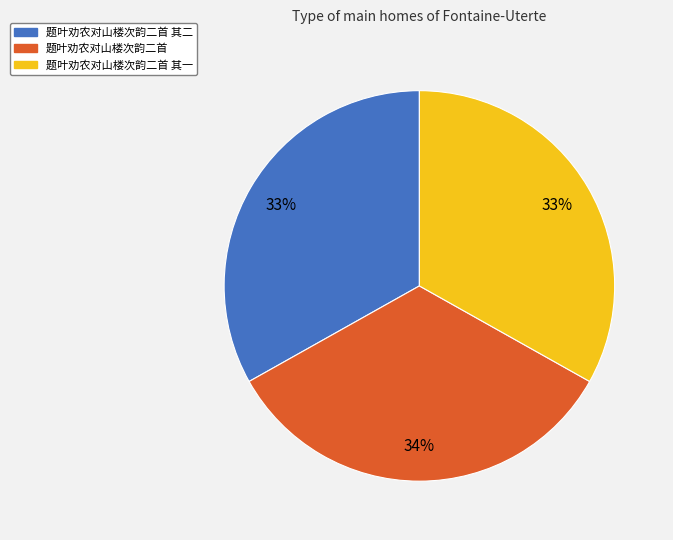

To the nearest percent, what is the average slice percentage?

33%